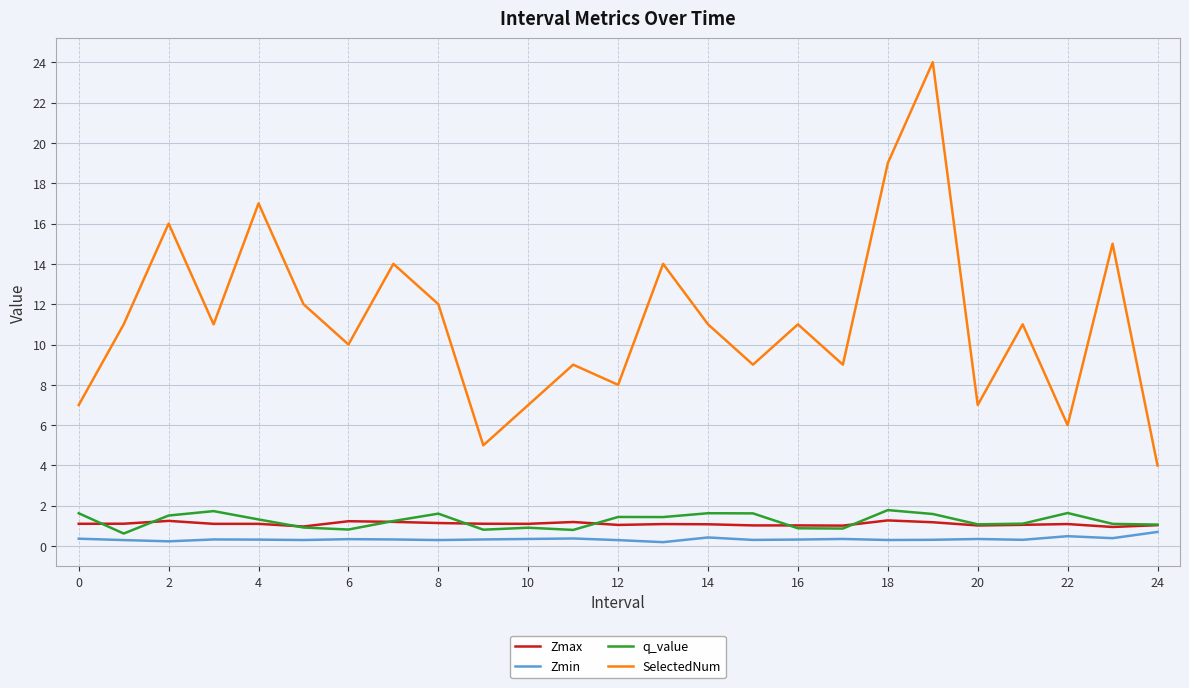

What is the highest value of the SelectedNum series?

24.0